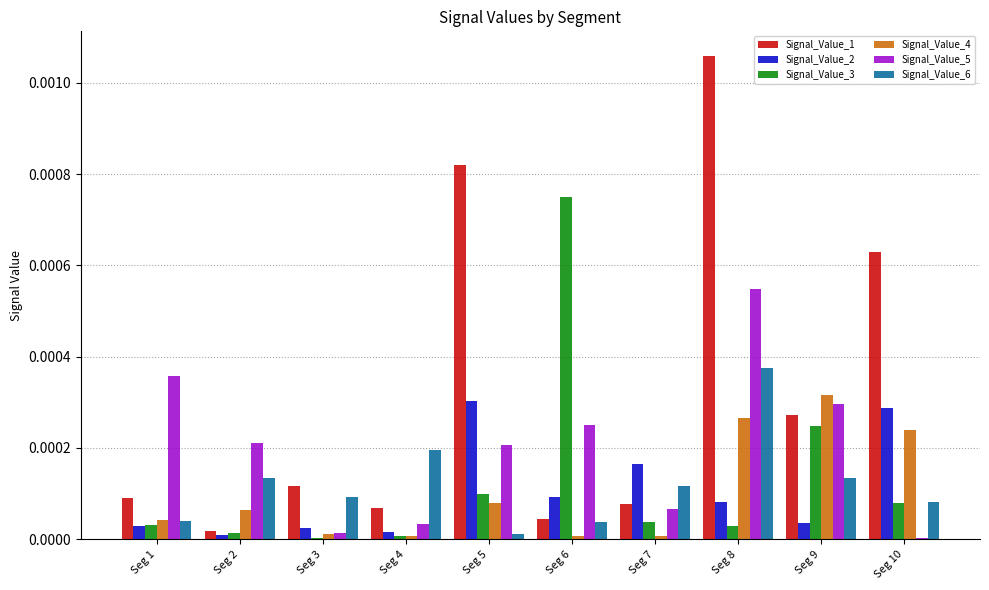

The Signal_Value_5 series shows 0.0 at Seg 5. True or false?

True